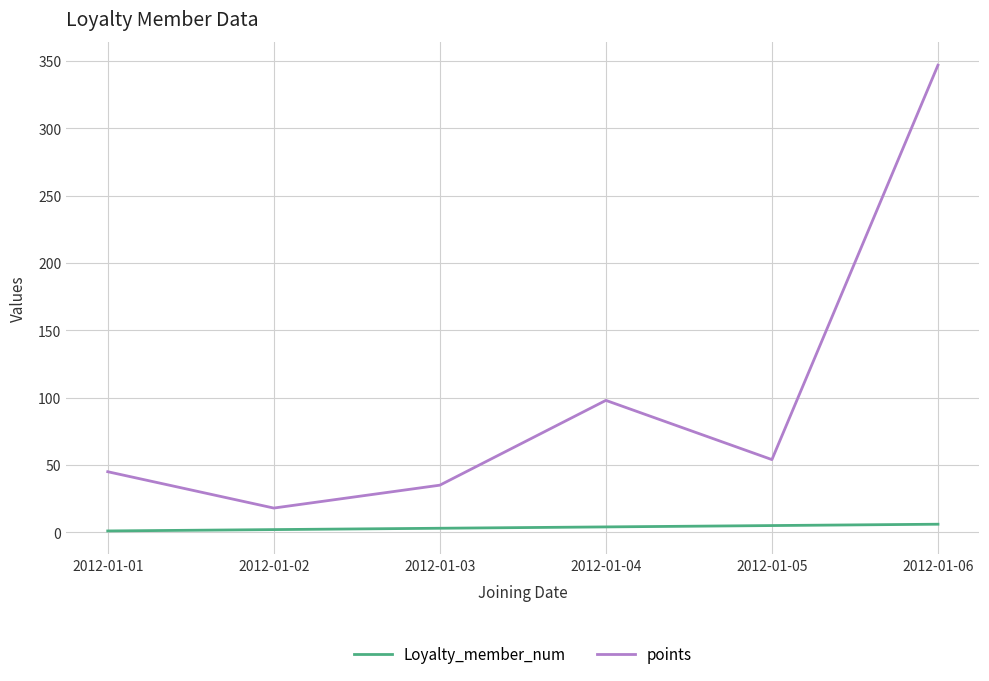

List the series in order of their overall mean, highest first.

points, Loyalty_member_num